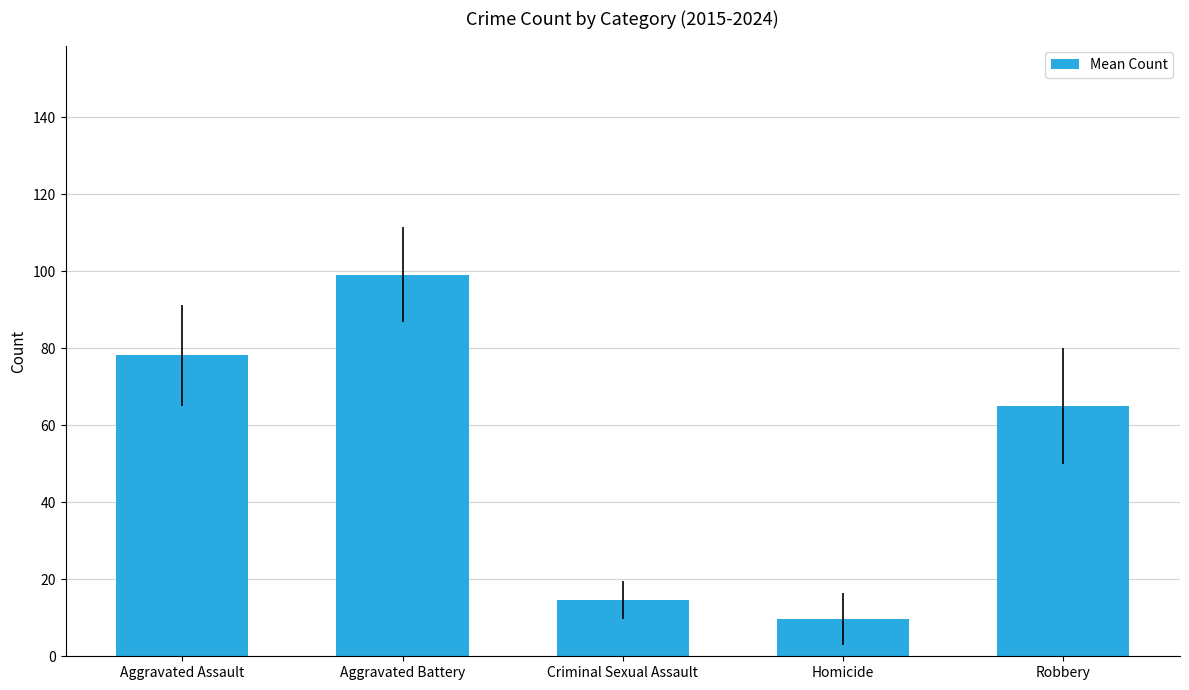

Rank the categories by value from highest to lowest.

Aggravated Battery, Aggravated Assault, Robbery, Criminal Sexual Assault, Homicide